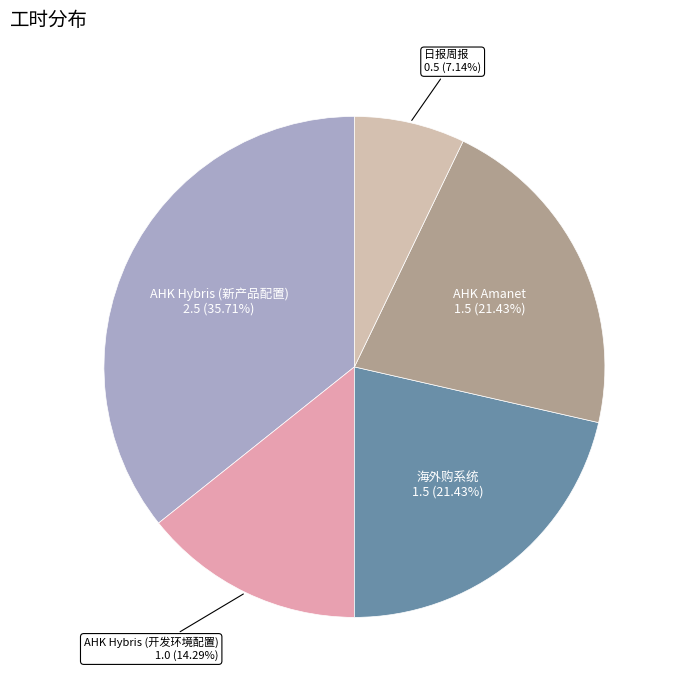

How many slices are in this pie chart?

5